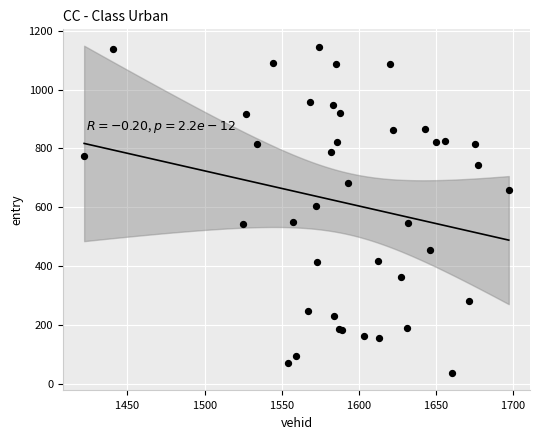

What Y value in the scatter plot is closest to 590?

604.5